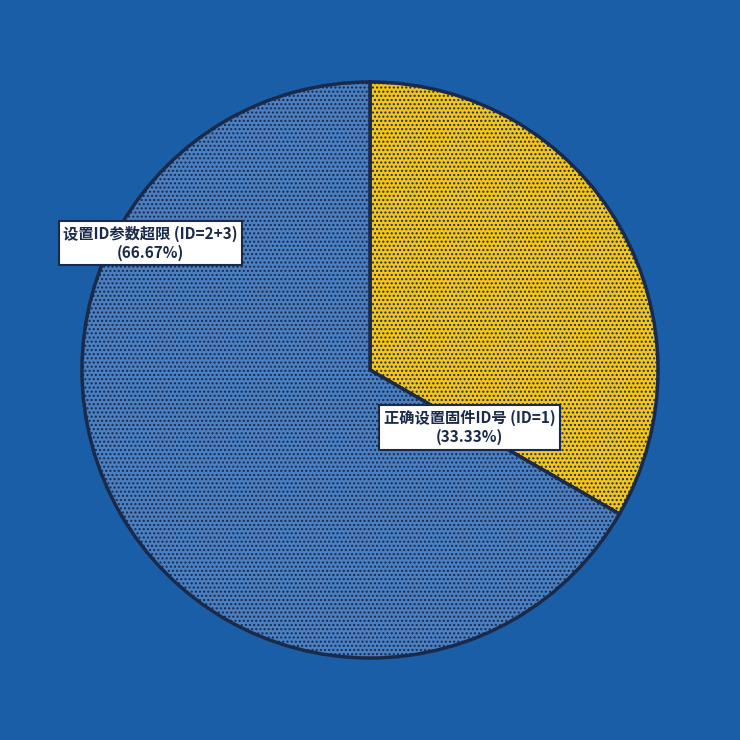

What is the smallest slice in the pie chart?

正确设置固件ID号 (ID=1)